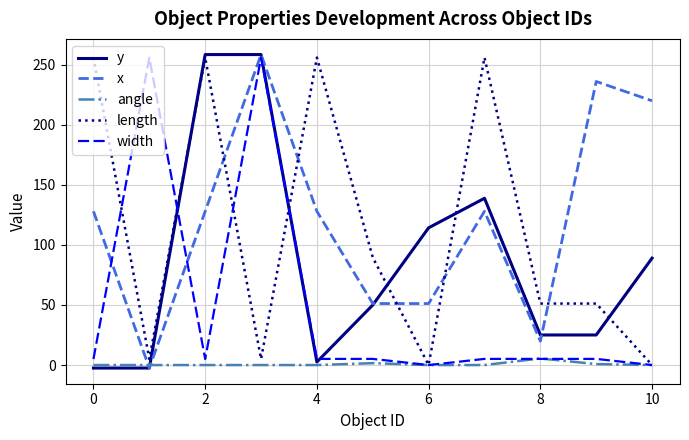

After their last crossing, which series has the higher values: length or x?

x